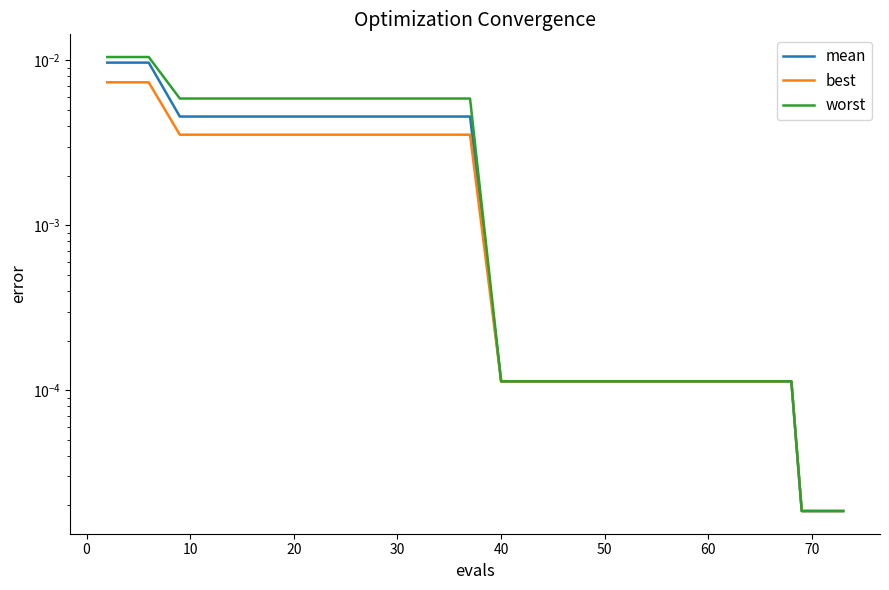

Does the chart have visible grid lines?

No